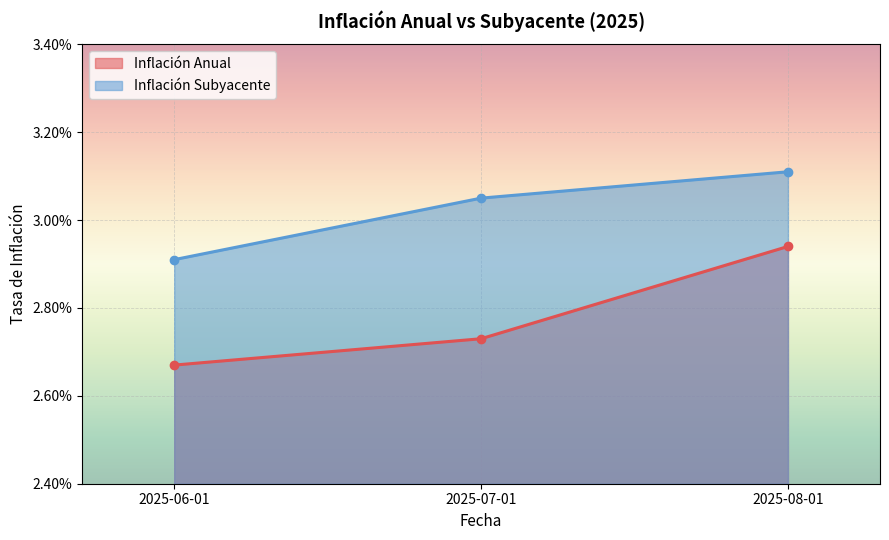

What is the label of the 2nd point from the left?

2025-07-01